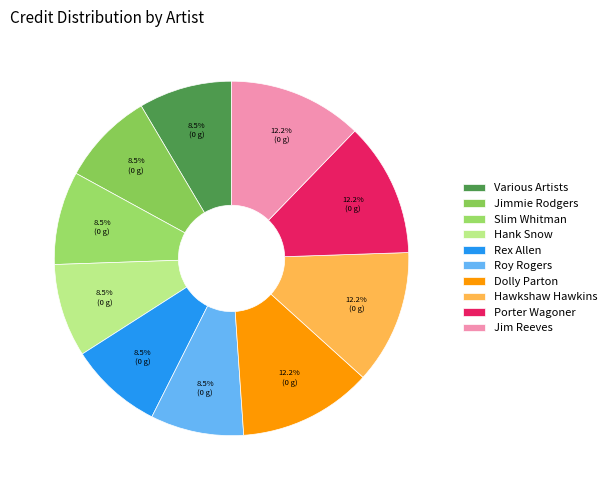

Does any single category account for the majority?

No